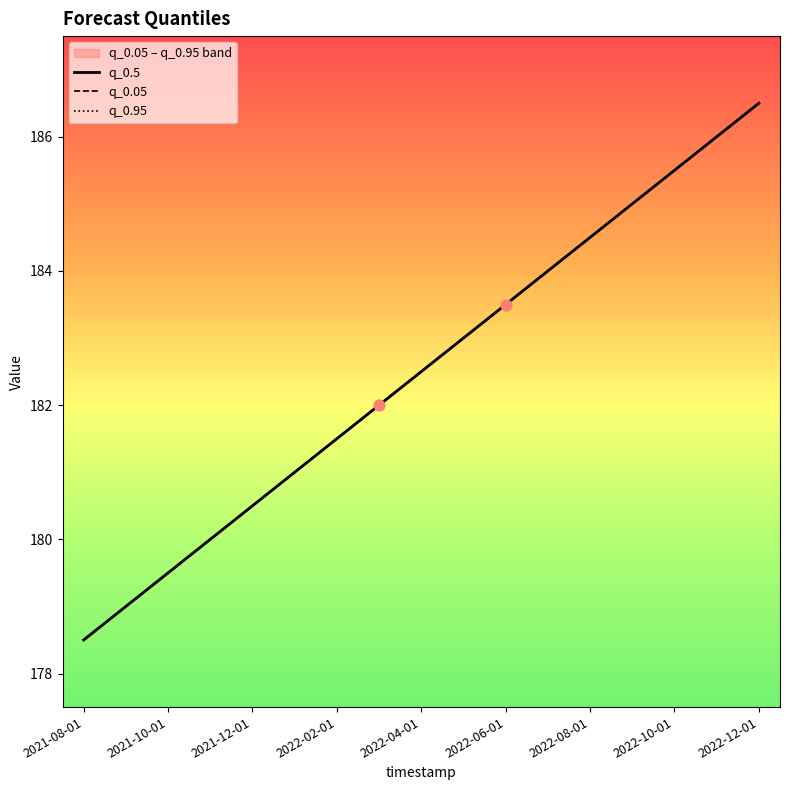

Which series reaches the maximum Y coordinate?

q_0.5